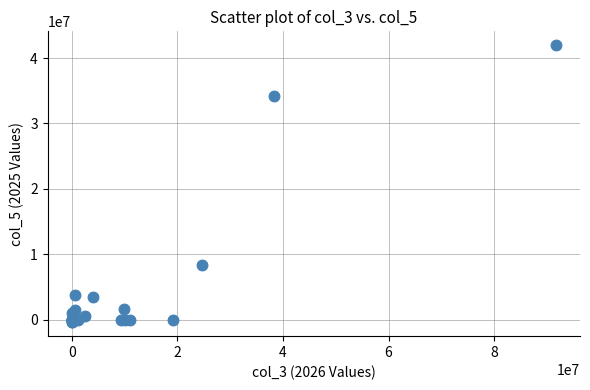

What Y value in the scatter plot is closest to 20782410?

8292639.0